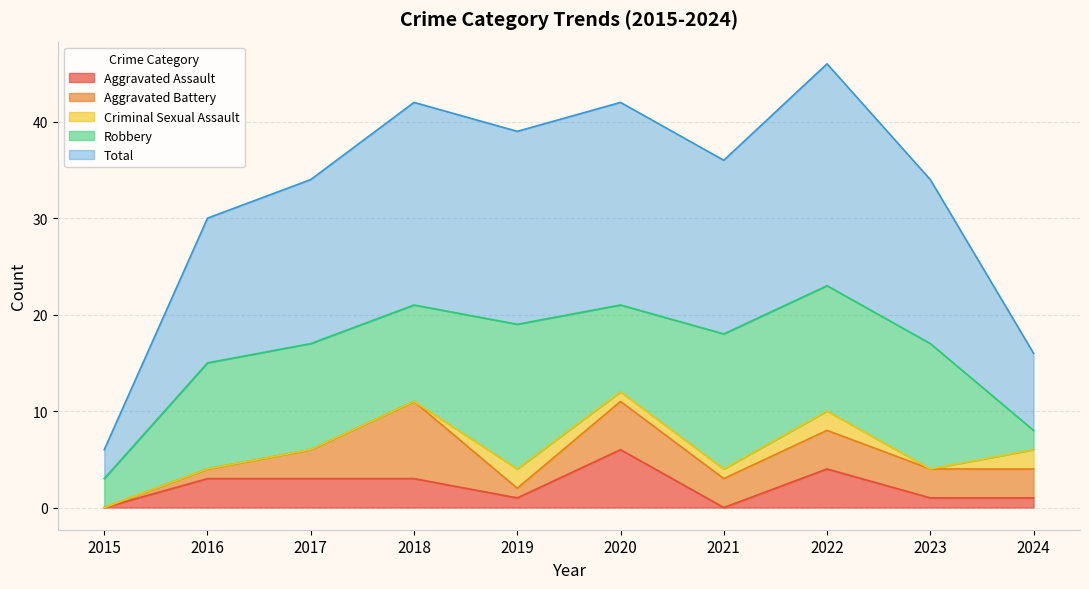

How many positive values does the Aggravated Assault series have?

8